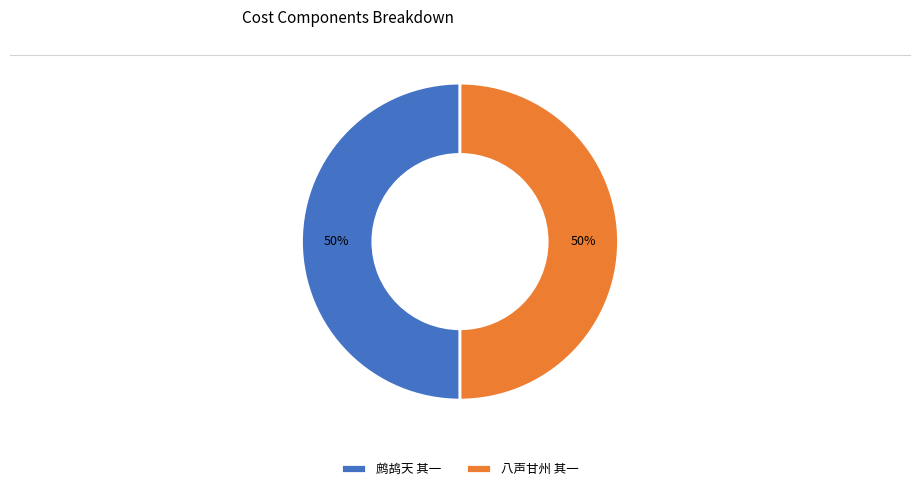

To the nearest percent, what portion does 八声甘州 其一 represent?

50%